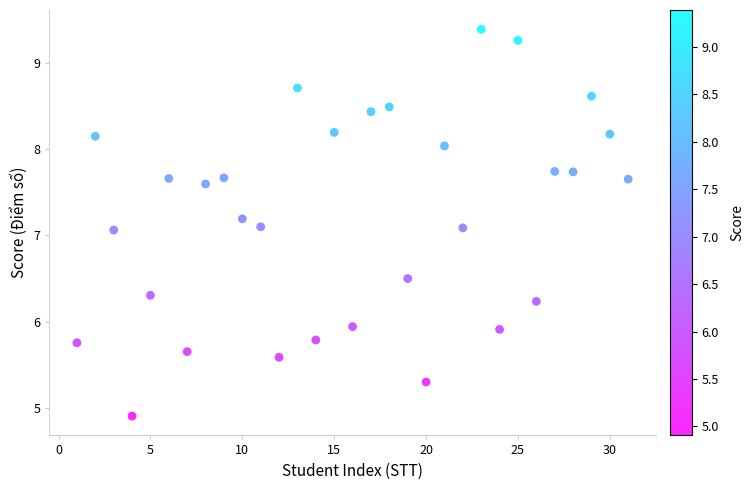

What is the range of X values (max minus min)?

30.0